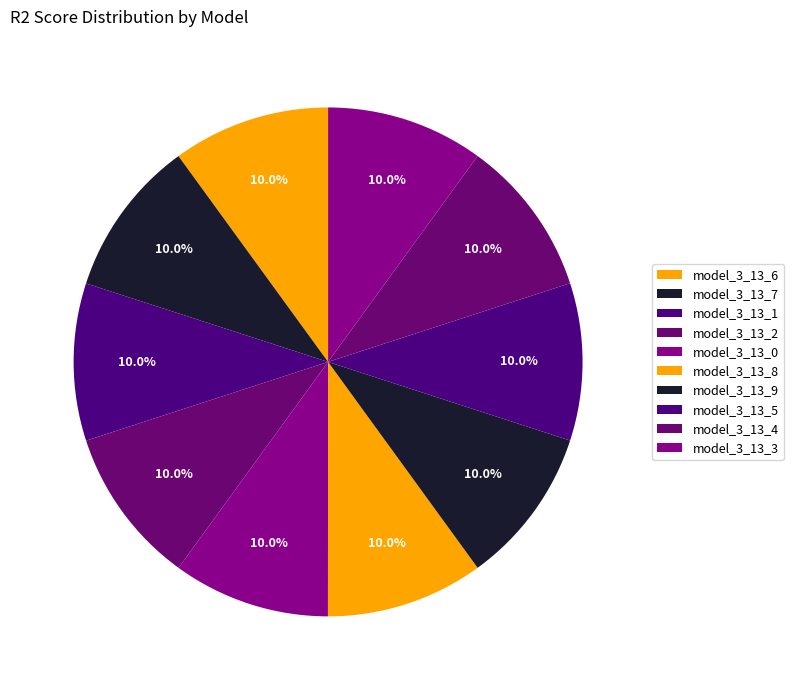

How many segments does this pie chart have?

10